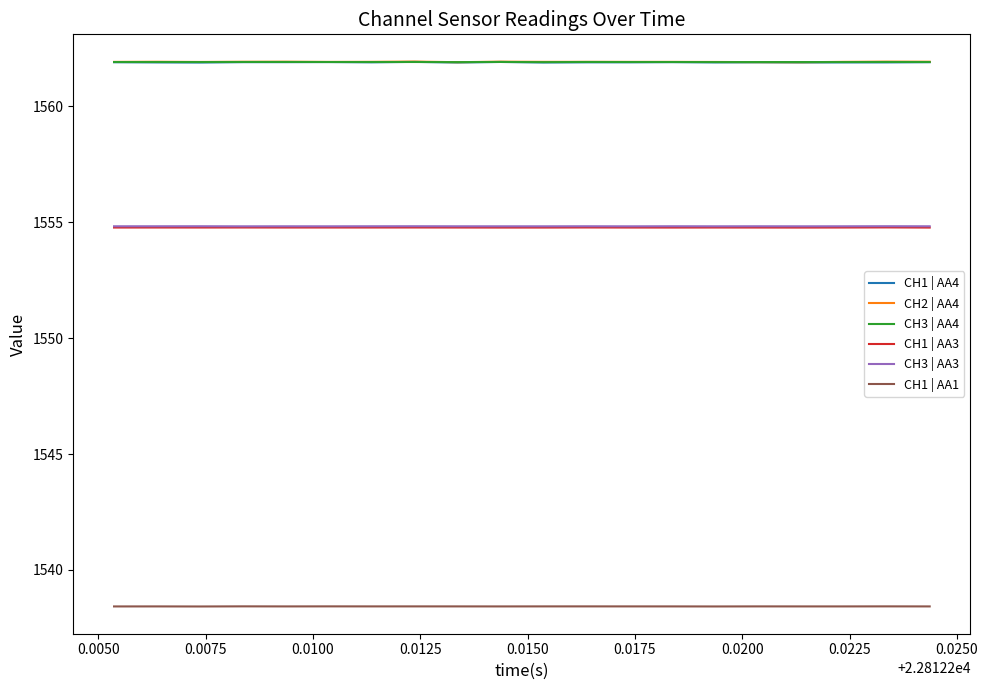

True or false: CH1 | AA1 and CH3 | AA3 intersect in this chart.

False